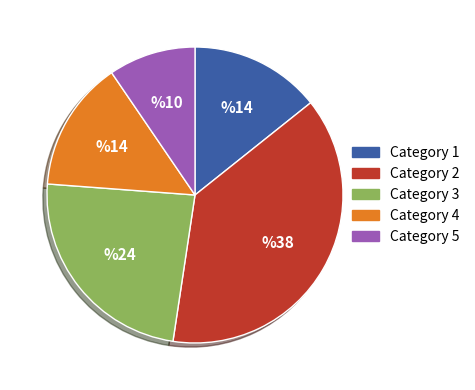

Is the sum of Category 3 and Category 4 greater than half?

No